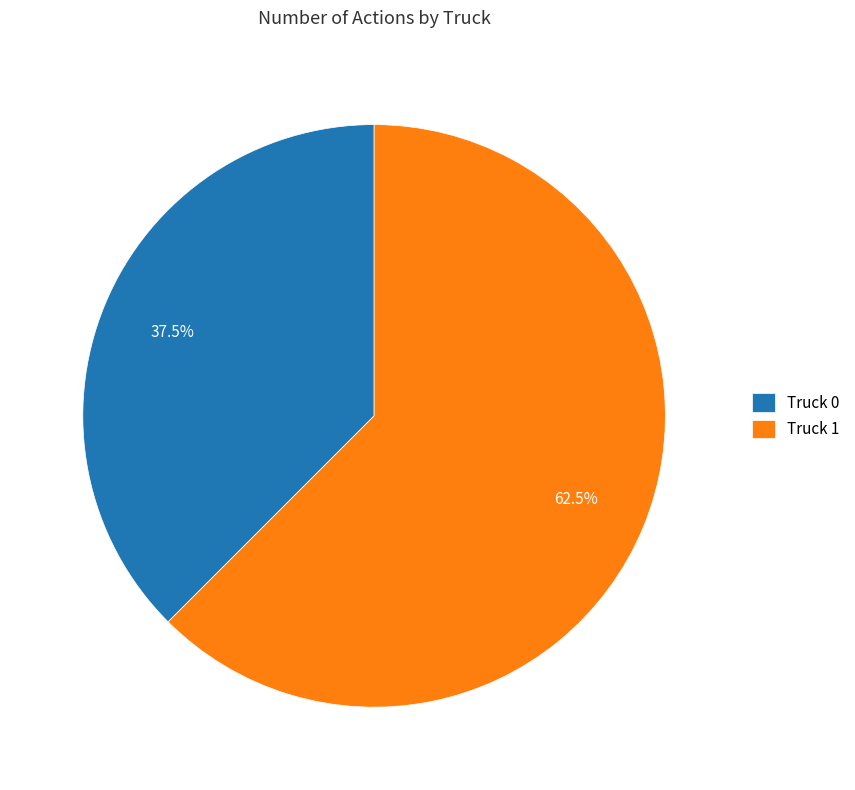

How much of the chart is everything except Truck 0?

62.5%